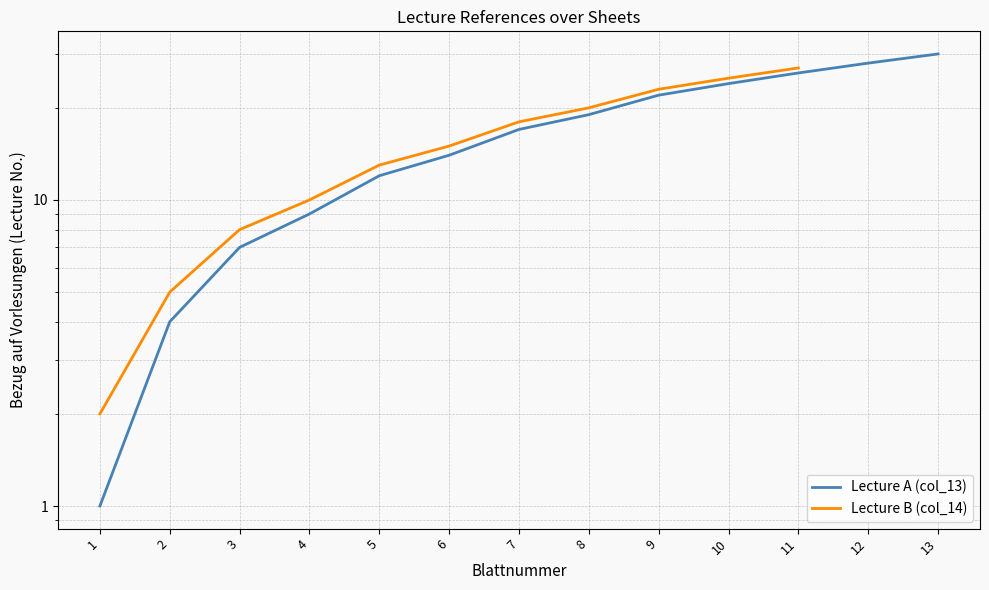

Is the value of Lecture A (col_13) at 2 greater than the value of Lecture B (col_14) at 10?

No